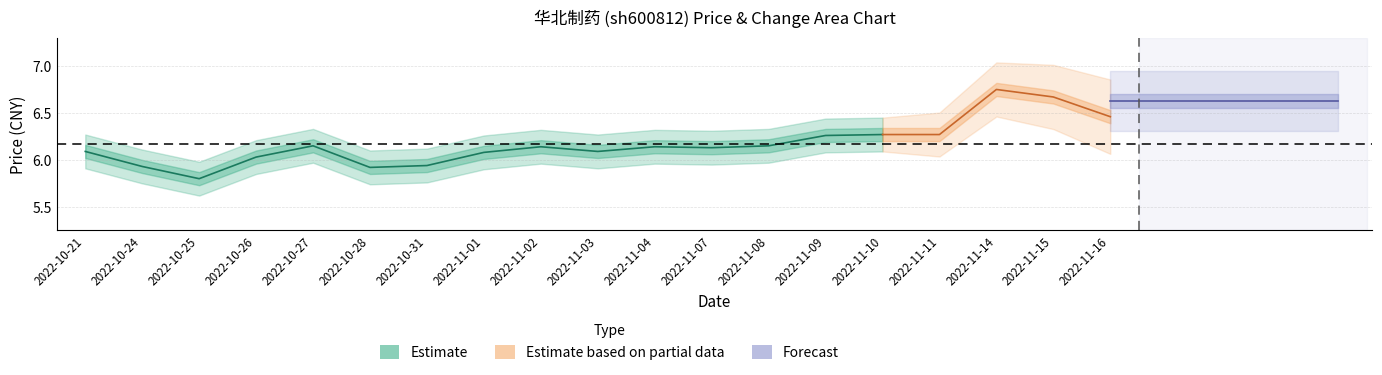

At which label does price first exceed 6?

2022-10-21